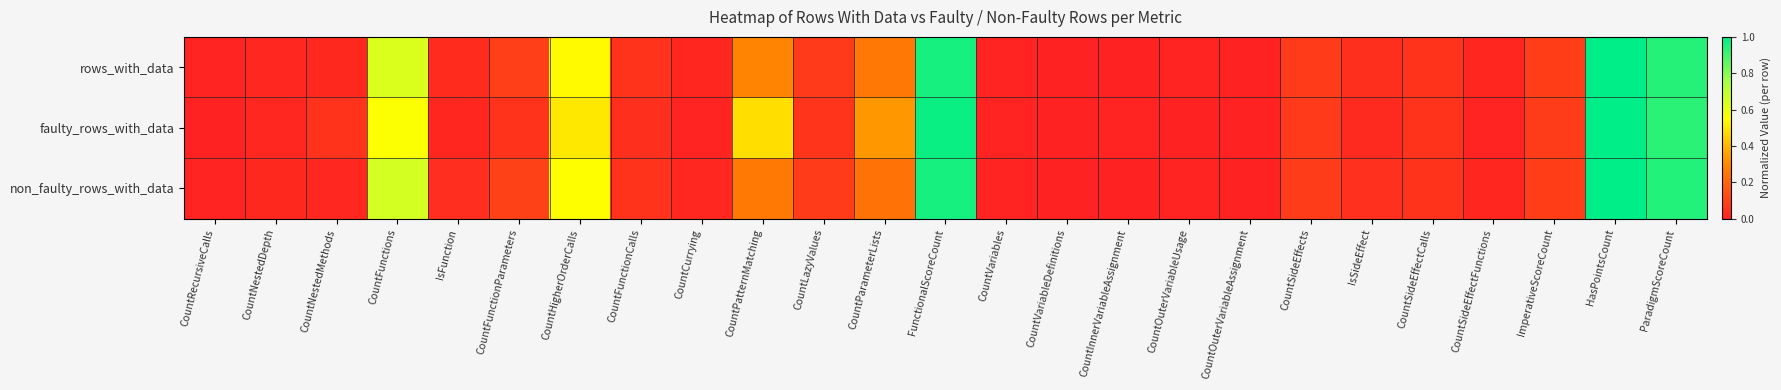

Reading left to right, what are all the values shown in this chart?

rows_with_data: CountRecursiveCalls=0.0	CountNestedDepth=0.0	CountNestedMethods=0.0	CountFunctions=0.6	IsFunction=0.0	CountFunctionParameters=0.1	CountHigherOrderCalls=0.5	CountFunctionCalls=0.0	CountCurrying=0.0	CountPatternMatching=0.3	CountLazyValues=0.1	CountParameterLists=0.3	FunctionalScoreCount=1.0	CountVariables=0.0	CountVariableDefinitions=0.0	CountInnerVariableAssignment=0.0	CountOuterVariableUsage=0.0	CountOuterVariableAssignment=0.0	CountSideEffects=0.1	IsSideEffect=0.0	CountSideEffectCalls=0.0	CountSideEffectFunctions=0.0	ImperativeScoreCount=0.1	HasPointsCount=1.0	ParadigmScoreCount=0.9
faulty_rows_with_data: CountRecursiveCalls=0.0	CountNestedDepth=0.0	CountNestedMethods=0.0	CountFunctions=0.6	IsFunction=0.0	CountFunctionParameters=0.0	CountHigherOrderCalls=0.5	CountFunctionCalls=0.0	CountCurrying=0.0	CountPatternMatching=0.5	CountLazyValues=0.1	CountParameterLists=0.3	FunctionalScoreCount=1.0	CountVariables=0.0	CountVariableDefinitions=0.0	CountInnerVariableAssignment=0.0	CountOuterVariableUsage=0.0	CountOuterVariableAssignment=0.0	CountSideEffects=0.1	IsSideEffect=0.0	CountSideEffectCalls=0.1	CountSideEffectFunctions=0.0	ImperativeScoreCount=0.1	HasPointsCount=1.0	ParadigmScoreCount=0.9
non_faulty_rows_with_data: CountRecursiveCalls=0.0	CountNestedDepth=0.0	CountNestedMethods=0.0	CountFunctions=0.6	IsFunction=0.0	CountFunctionParameters=0.1	CountHigherOrderCalls=0.5	CountFunctionCalls=0.1	CountCurrying=0.0	CountPatternMatching=0.3	CountLazyValues=0.1	CountParameterLists=0.2	FunctionalScoreCount=1.0	CountVariables=0.0	CountVariableDefinitions=0.0	CountInnerVariableAssignment=0.0	CountOuterVariableUsage=0.0	CountOuterVariableAssignment=0.0	CountSideEffects=0.1	IsSideEffect=0.0	CountSideEffectCalls=0.0	CountSideEffectFunctions=0.0	ImperativeScoreCount=0.1	HasPointsCount=1.0	ParadigmScoreCount=0.9